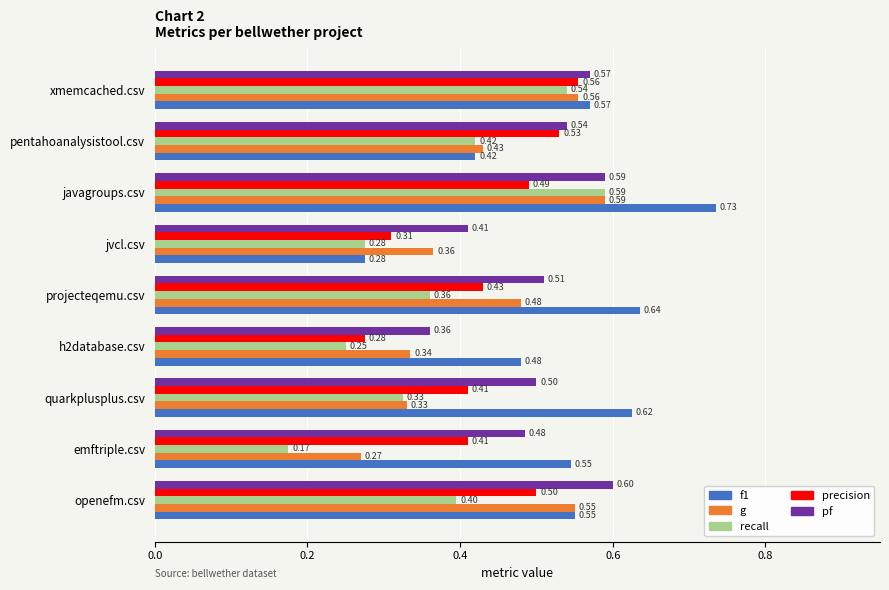

What is the sum of all g values?

3.9